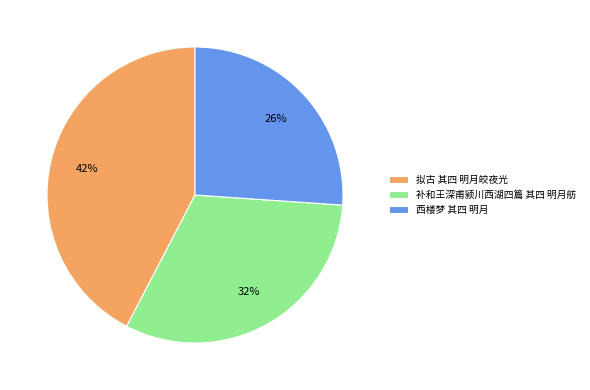

Rank the categories by value from lowest to highest.

西楼梦 其四 明月, 补和王深甫颍川西湖四篇 其四 明月舫, 拟古 其四 明月皎夜光